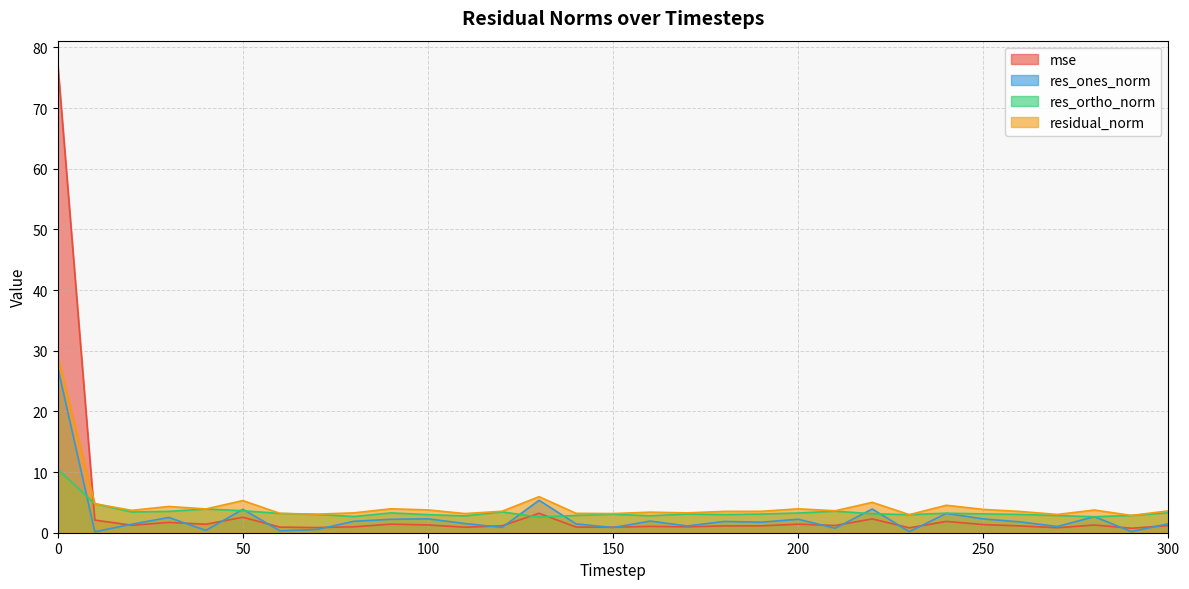

Which category has the lowest value in the residual_norm series?

290